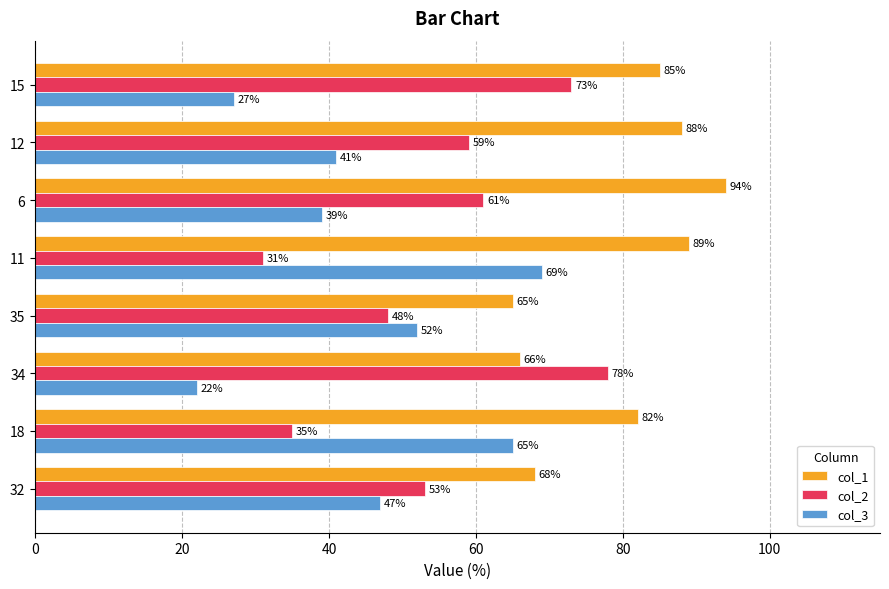

What is the approximate value of col_1 at 18?

82